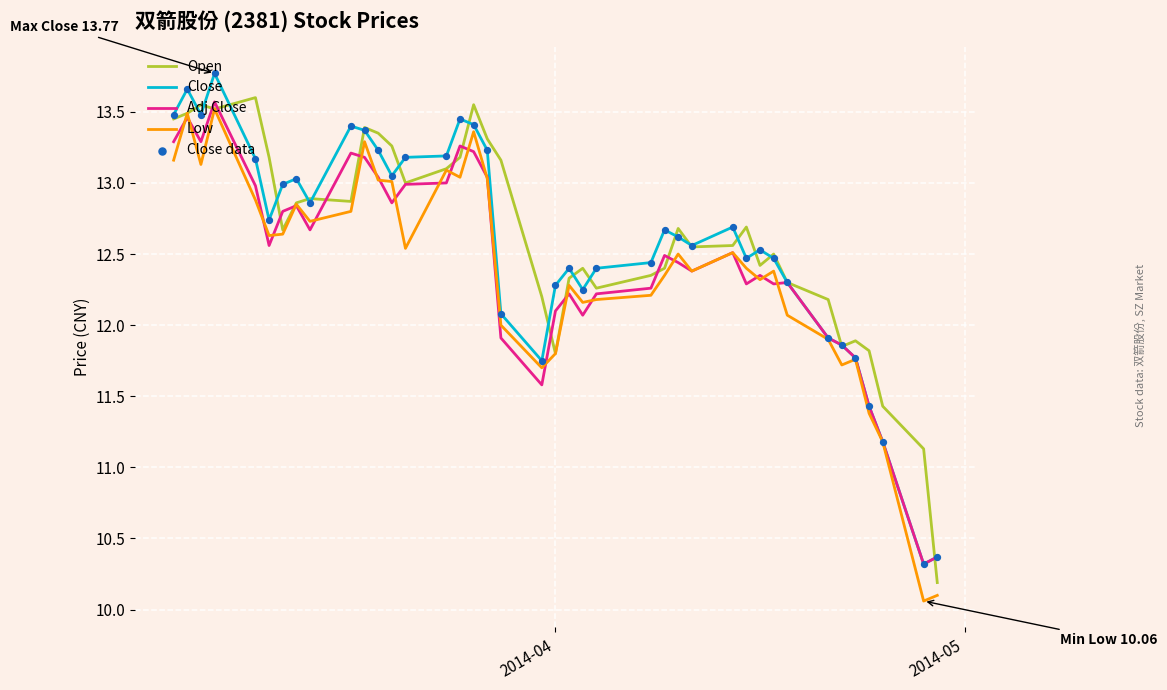

Which series has the largest total across all categories?

Open